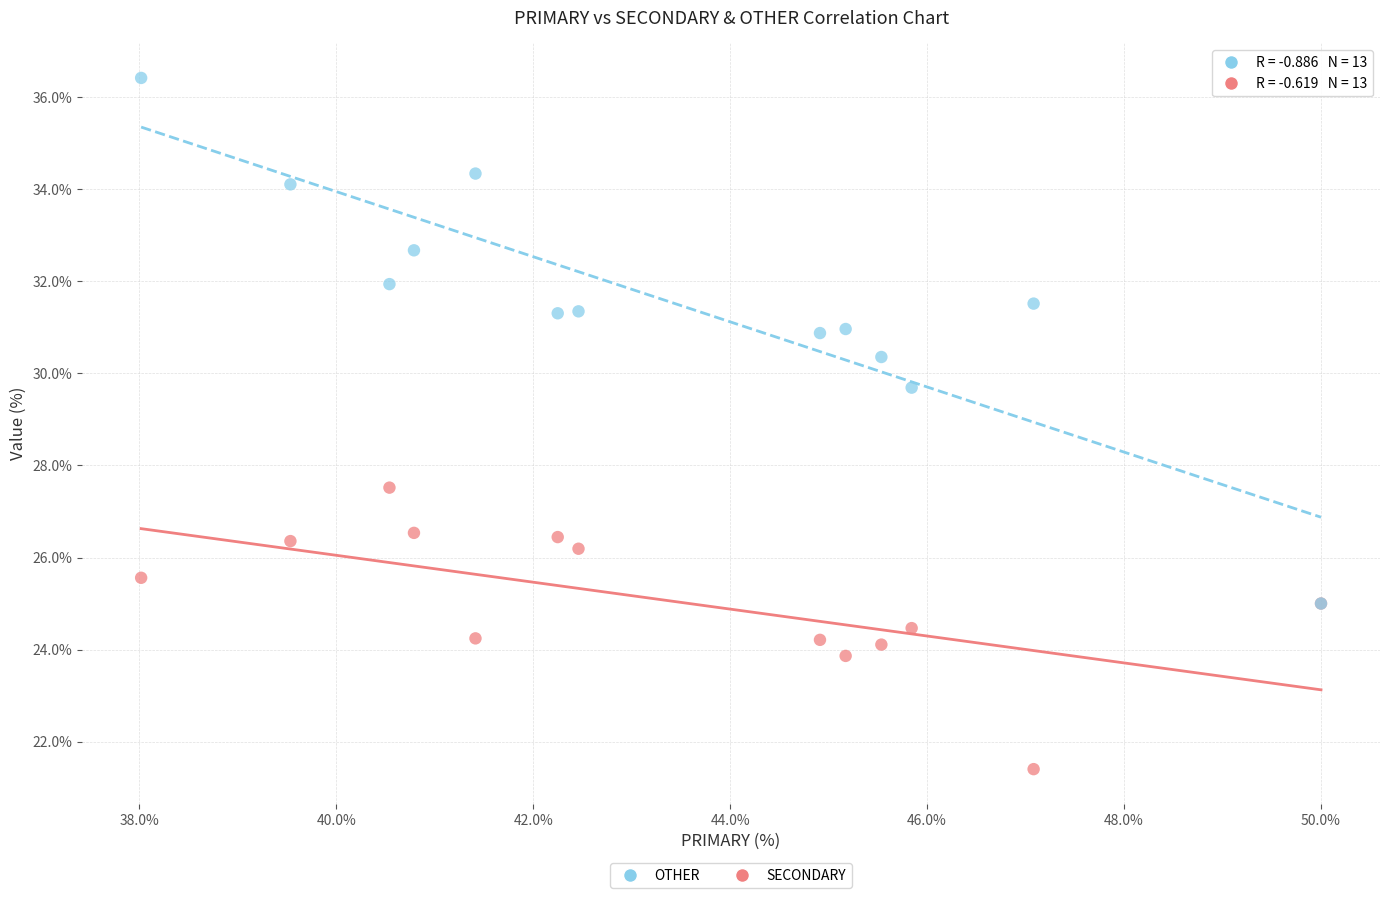

Which series reaches the minimum Y coordinate?

SECONDARY